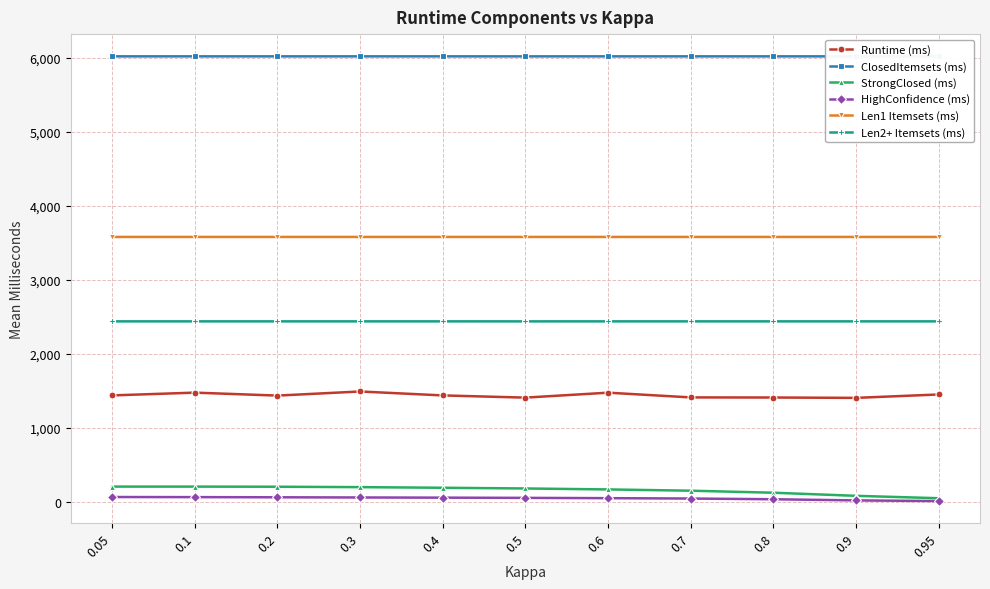

True or false: Len1 Itemsets (ms) and ClosedItemsets (ms) cross at least once.

False